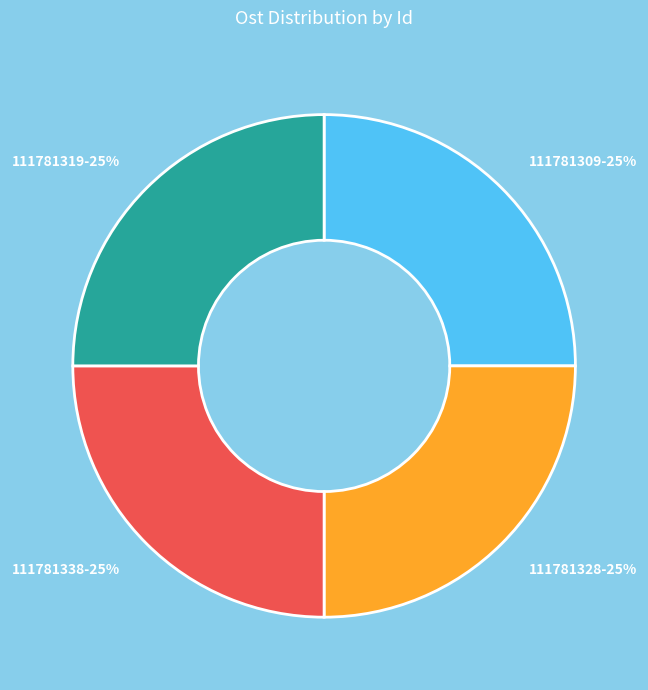

What is the ratio of the value at 111781328-25% to the value at 111781309-25%?

1.0